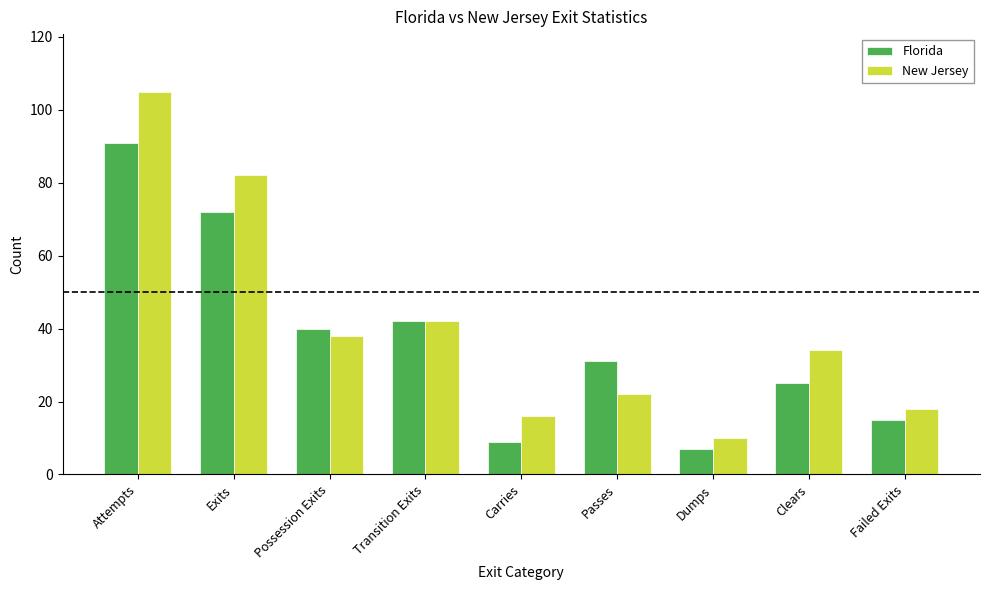

Does the chart contain stacked bars?

No